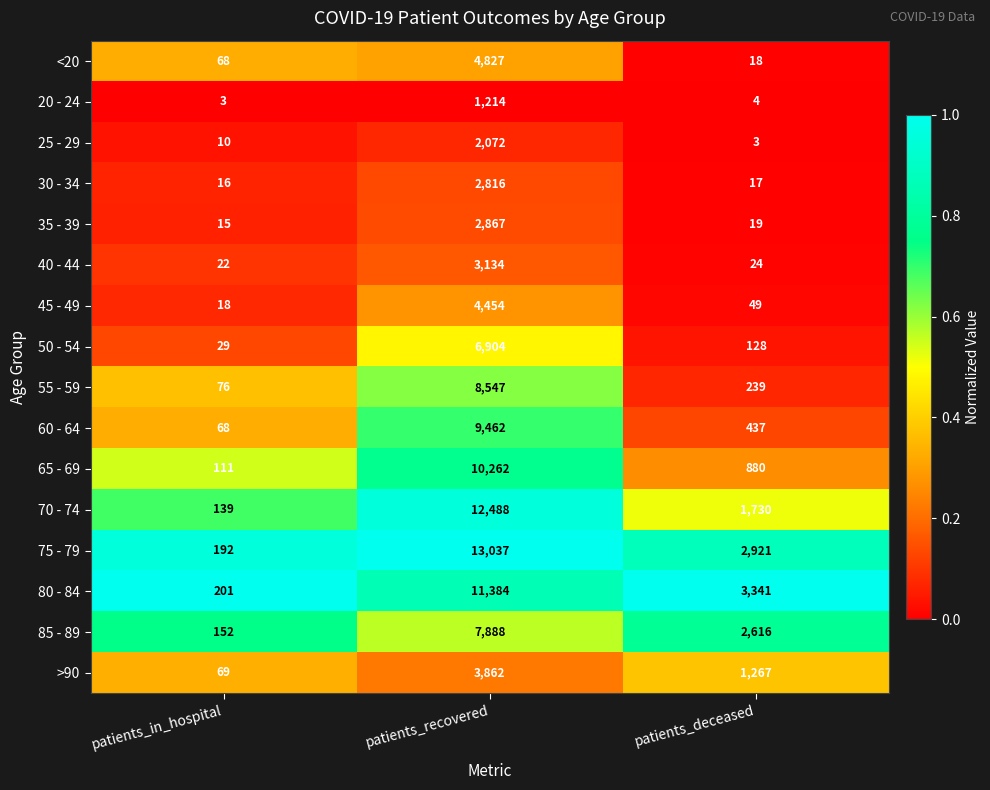

At which category is the sum across all series the highest?

patients_recovered